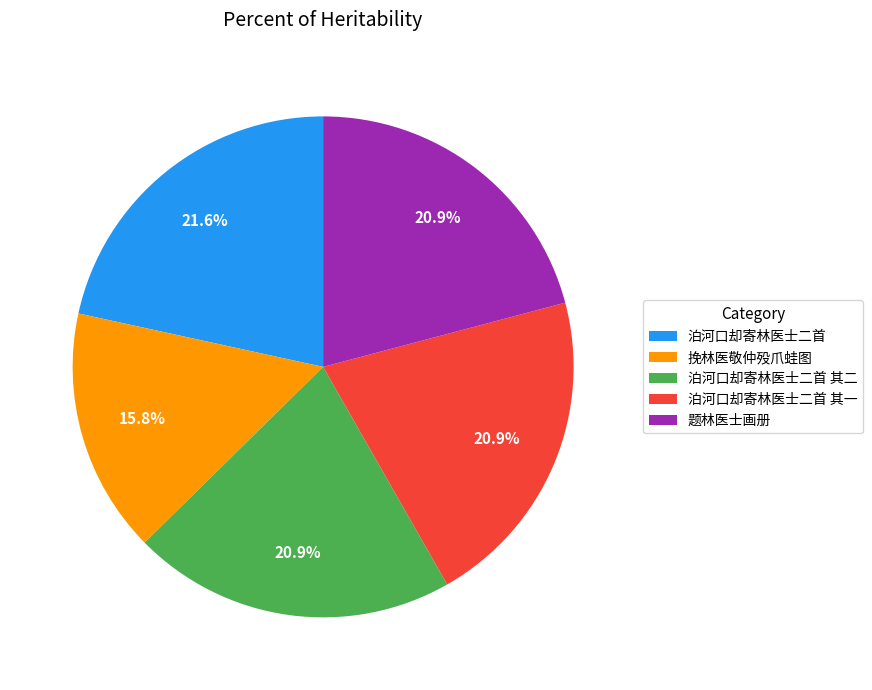

What percentage is NOT represented by 泊河口却寄林医士二首 其二?

79.1%